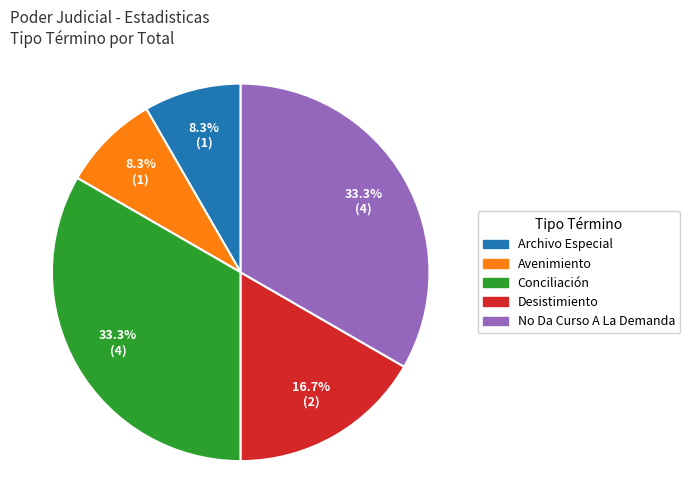

Is Avenimiento the majority of the pie?

No